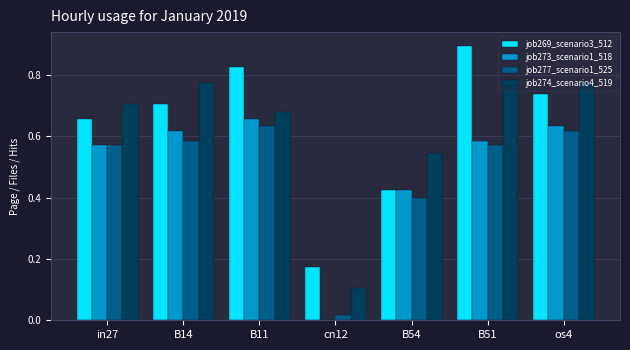

The job269_scenario3_512 series shows 1.1 at in27. True or false?

False